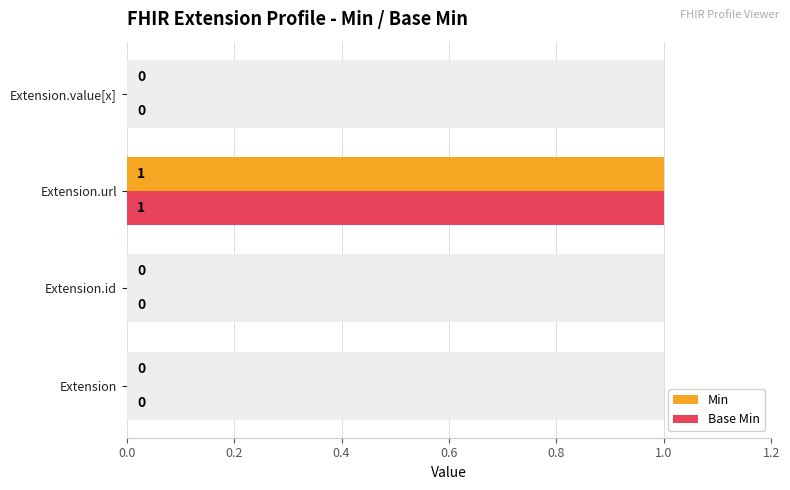

Which series has the largest total across all categories?

Min